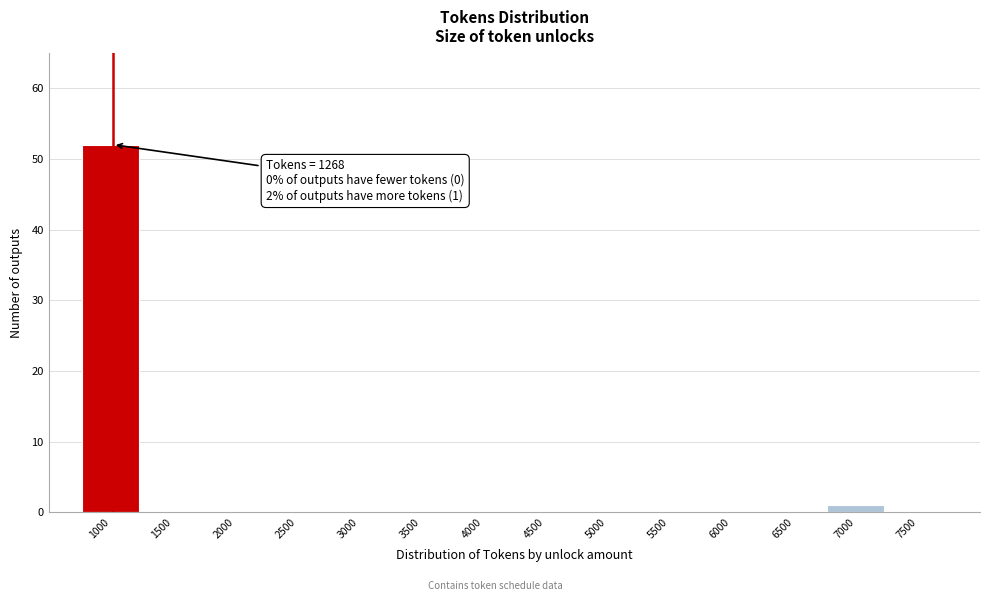

Reading left to right, transcribe all the data shown in this chart.

1000=52	1500=0	2000=0	2500=0	3000=0	3500=0	4000=0	4500=0	5000=0	5500=0	6000=0	6500=0	7000=1	7500=0